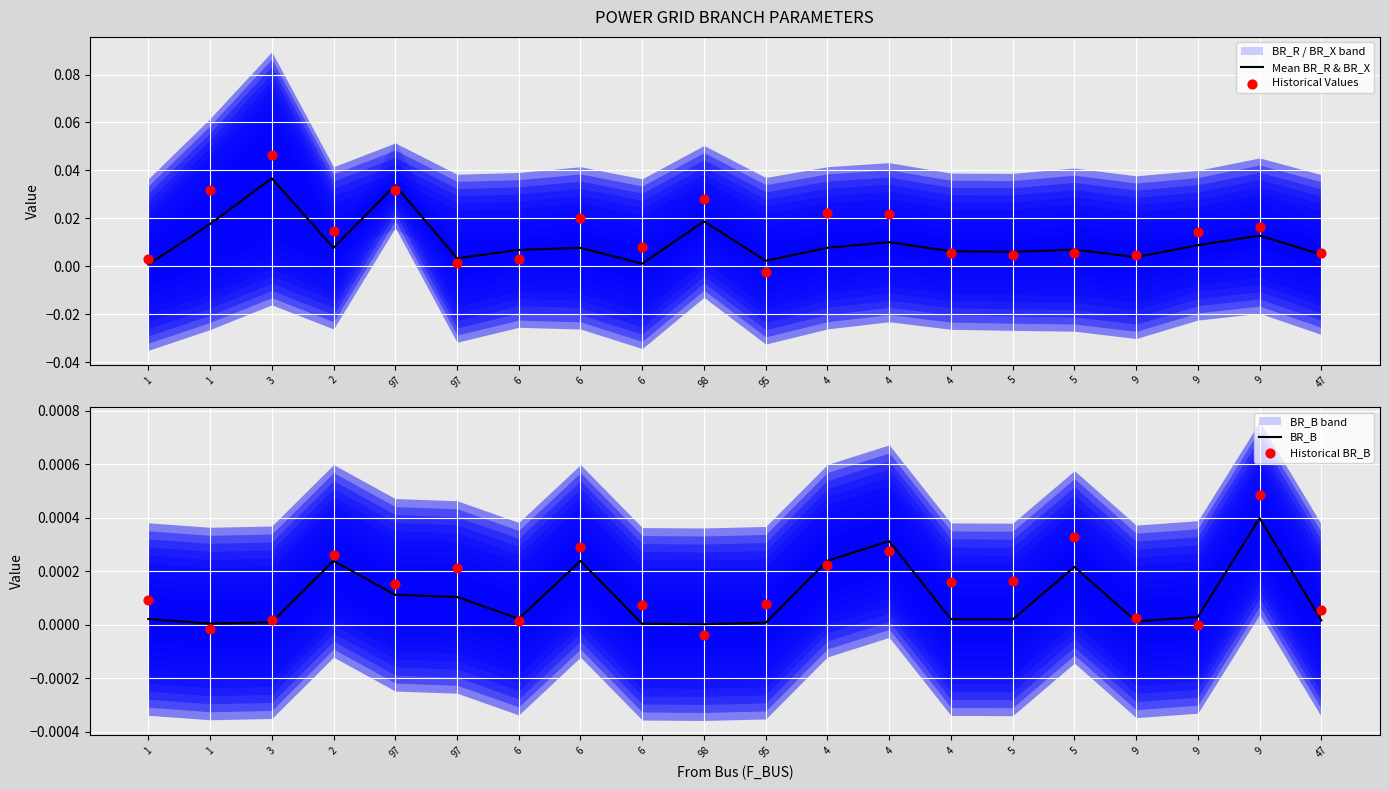

Which series reaches the maximum Y coordinate?

Historical Values